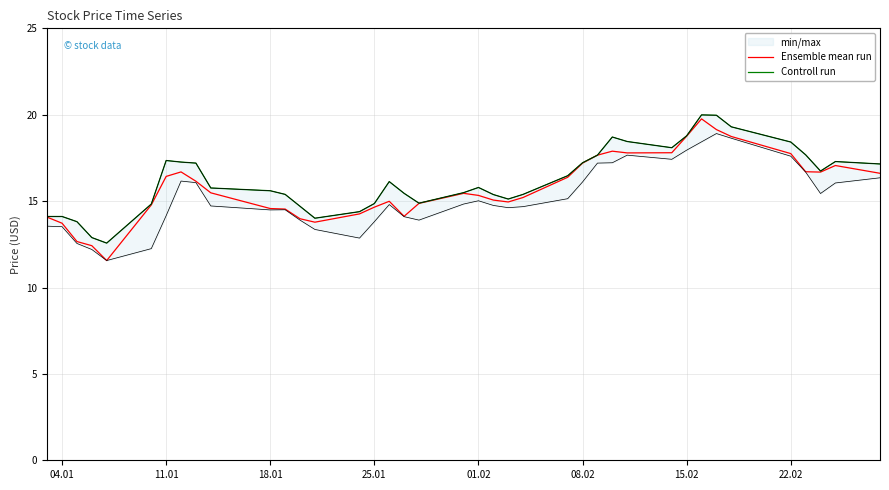

What is the lowest value of the Ensemble mean run series?

11.6